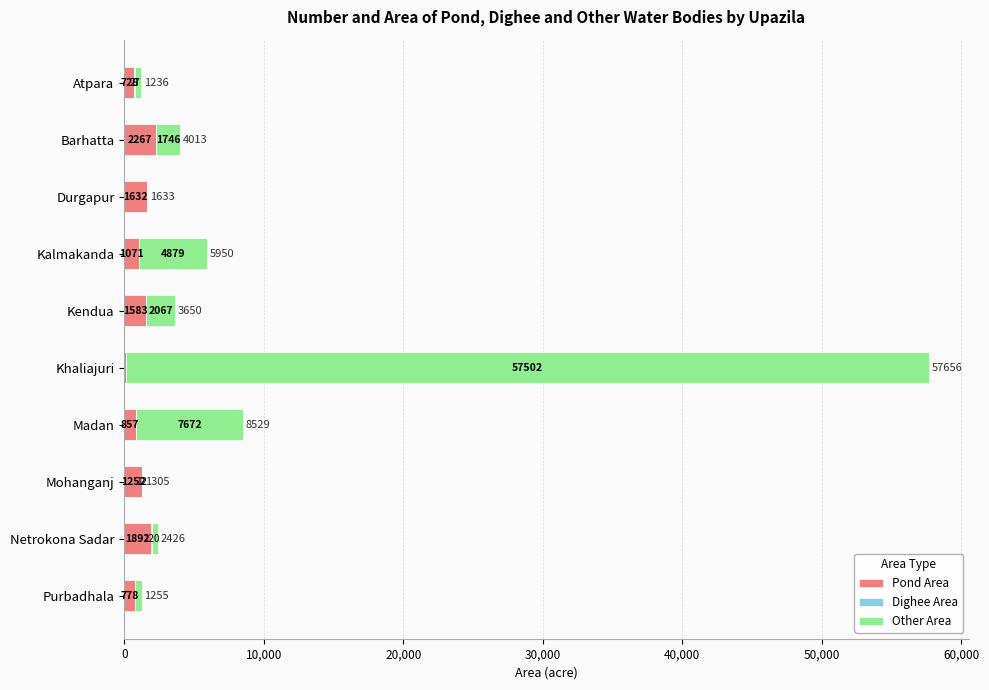

At which category is the sum across all series the highest?

Khaliajuri